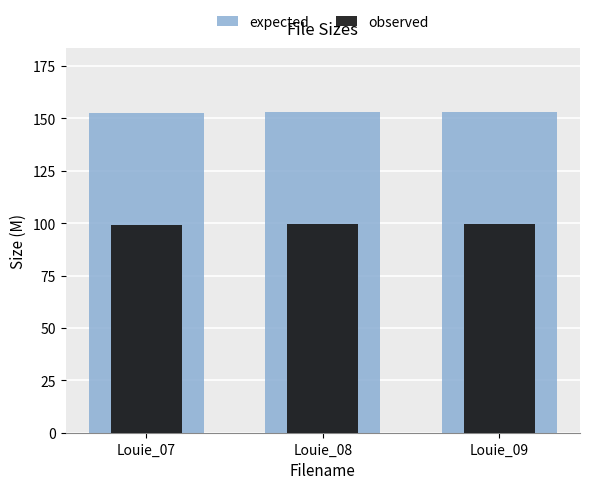

At which label is observed closest to 99?

Louie_07